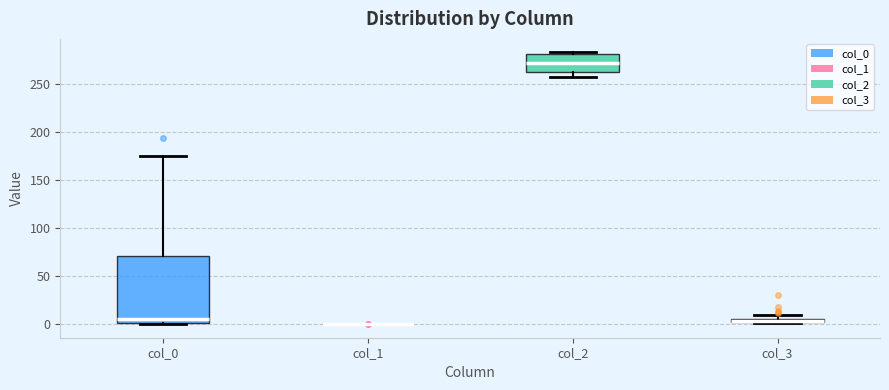

Where is the lower edge of the box for col_3 on the y-axis? The values are not printed on the chart, so give them approximately, as read against the axis.

0